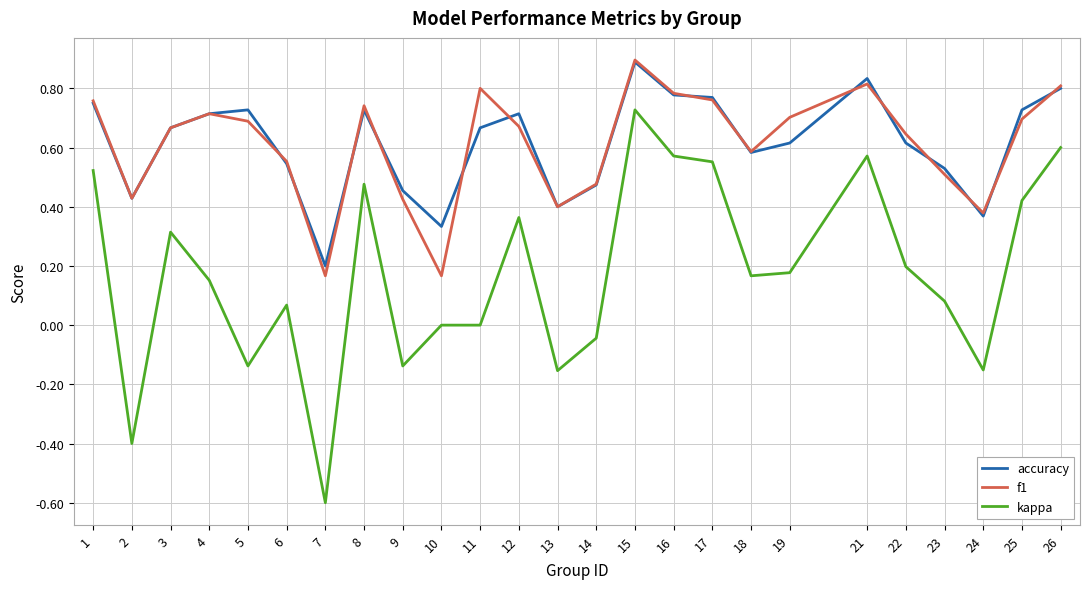

What is the sum of all kappa values?

4.3